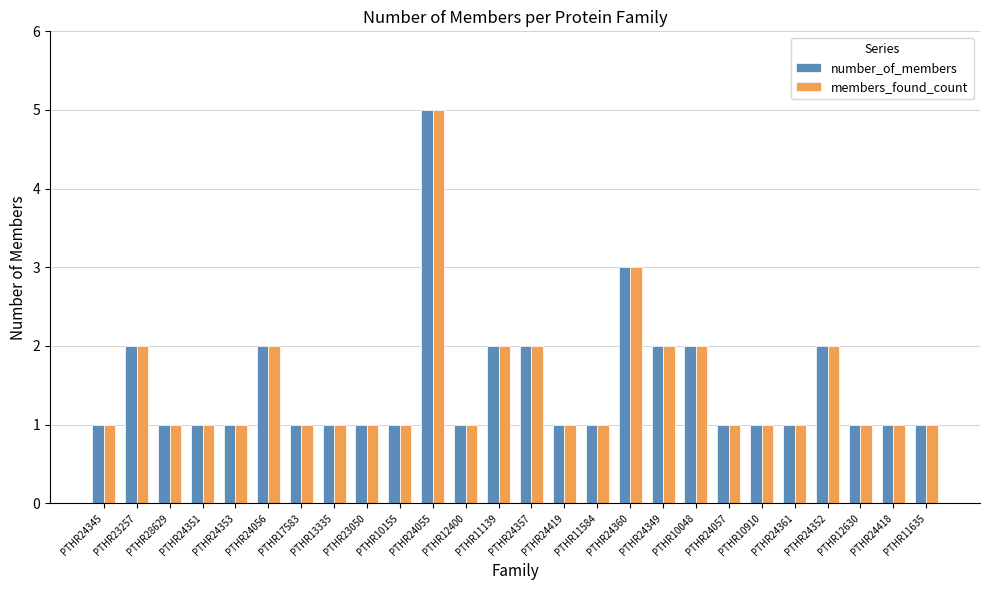

What is the label of the 20th bar from the left?

PTHR24057